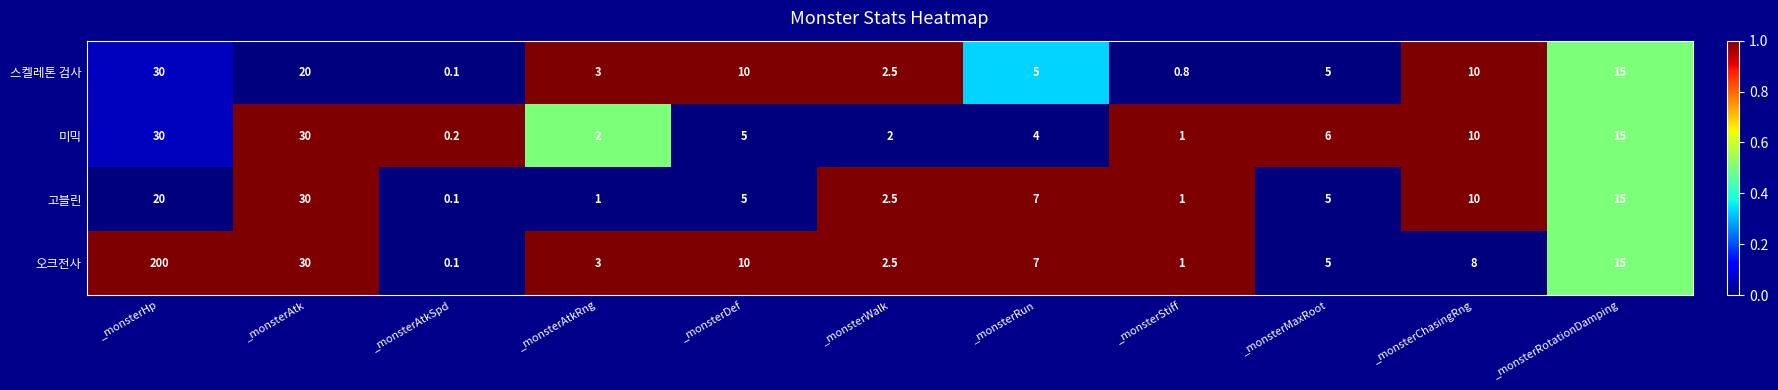

What is the difference between the second highest and minimum values in the 스켈레톤 검사 series?

19.9